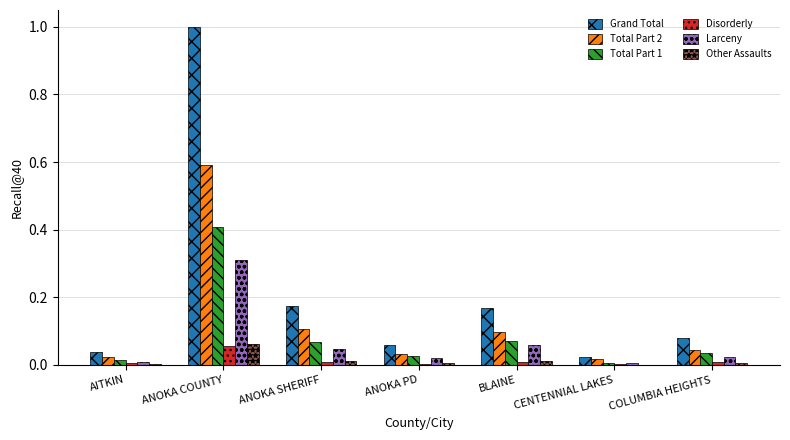

Which series has the largest total across all categories?

Grand Total